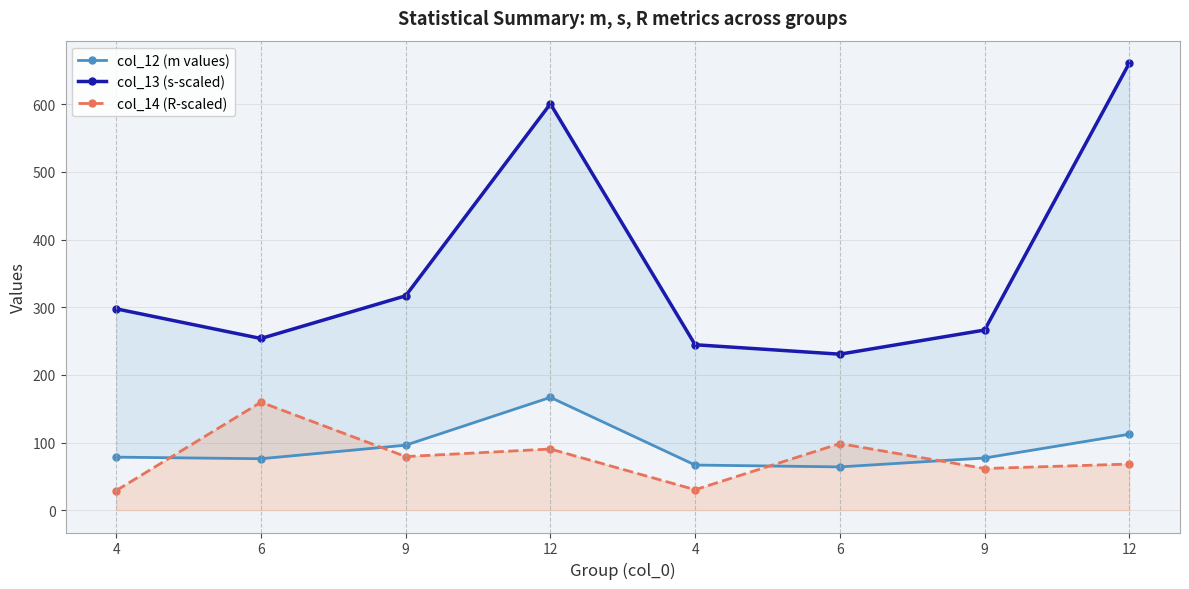

What is the difference between the second highest and second lowest values in the col_12 (m values) series?

45.6